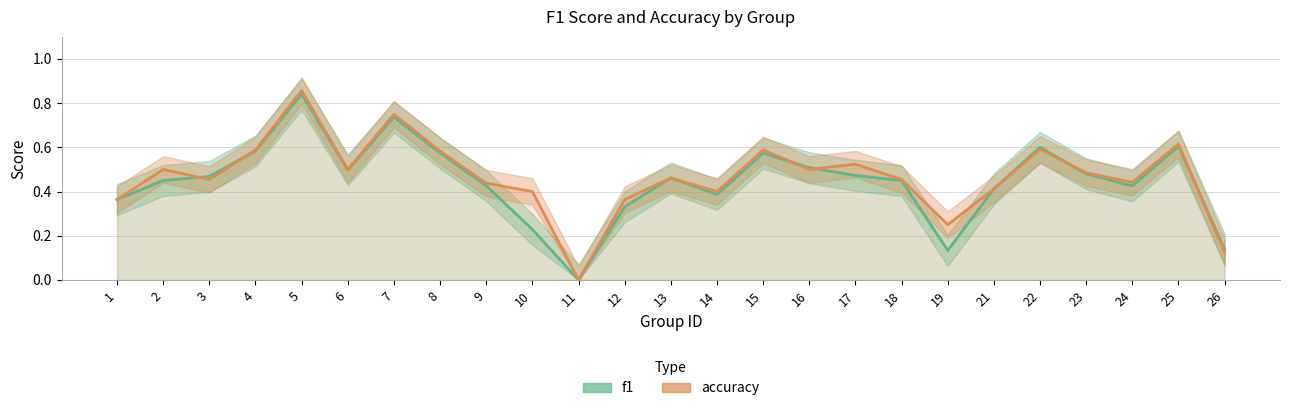

How many values in the accuracy series exceed 0?

24